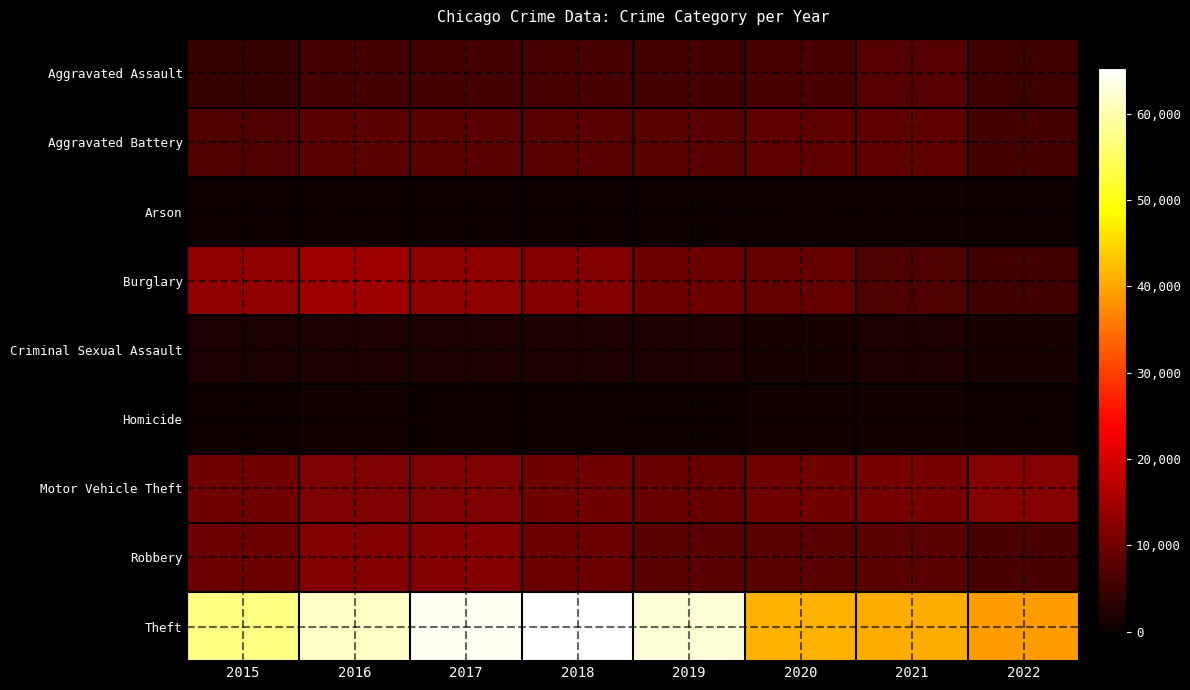

Which series has the largest range (max minus min)?

Theft